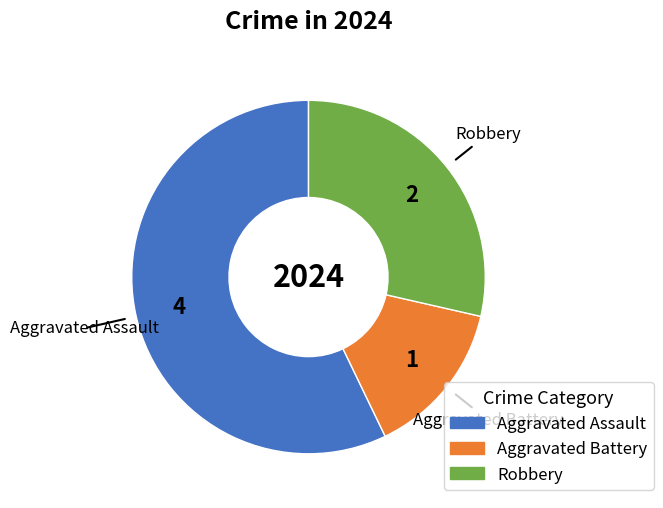

Combined, do Aggravated Assault and Aggravated Battery account for over 50%?

Yes